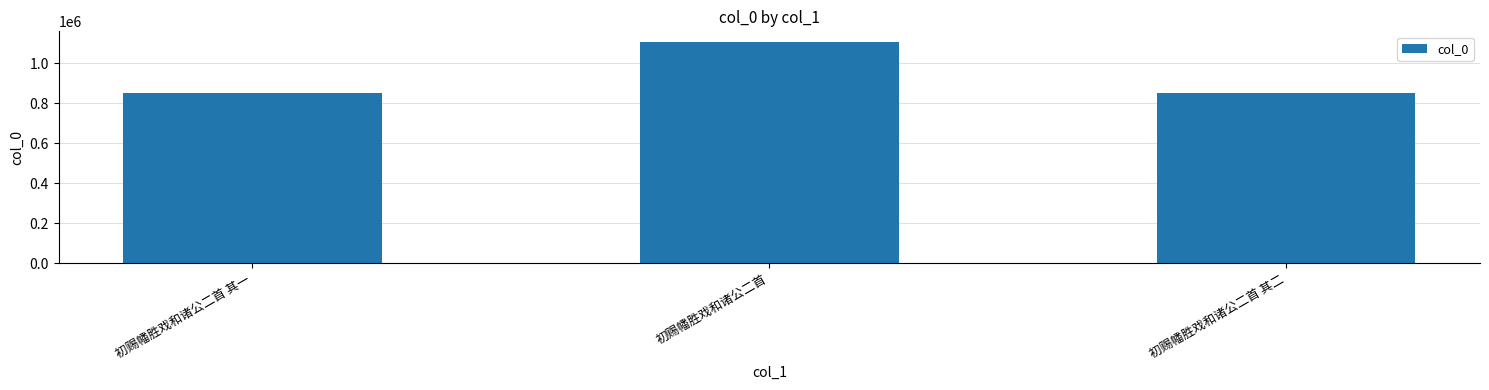

True or false: the data shows 1136656 at 初赐幡胜戏和诸公二首 其二.

False